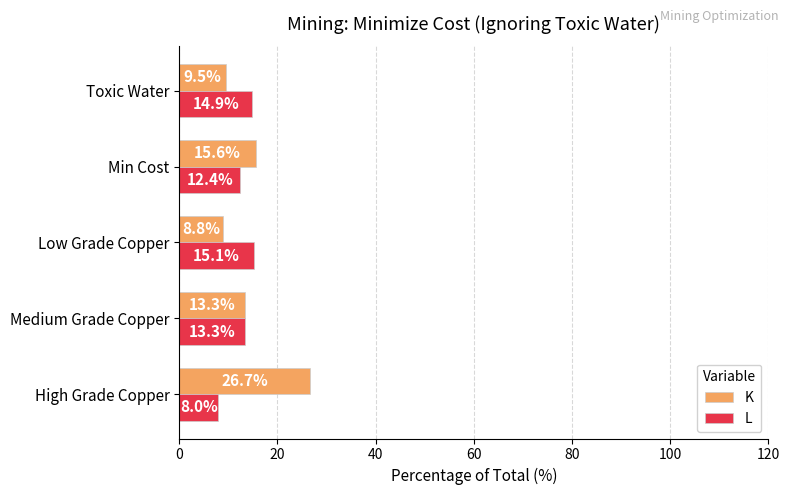

What is the average value of the K series?

14.8